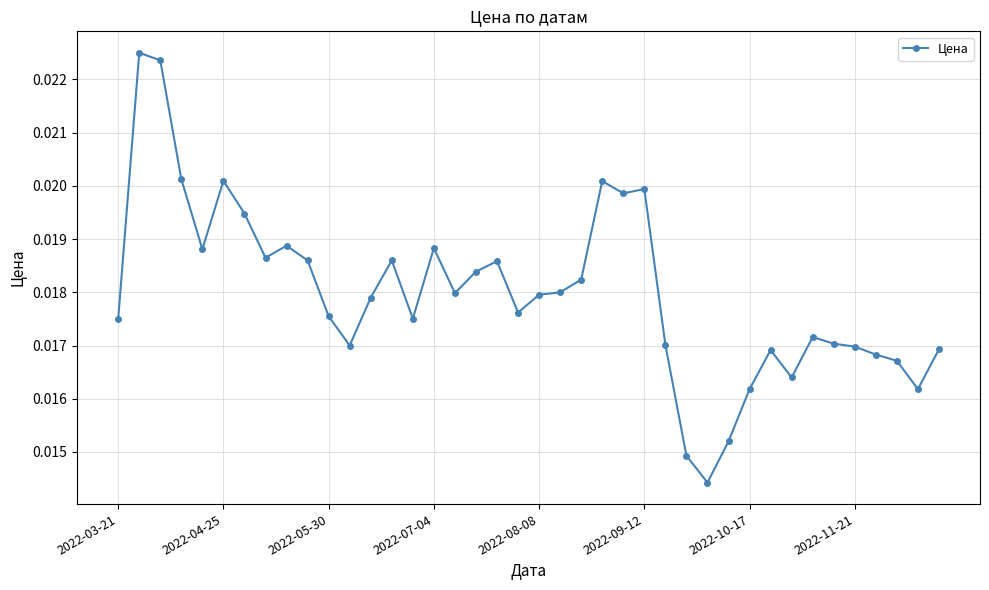

True or false: the data has more than 1 interior local peaks.

True